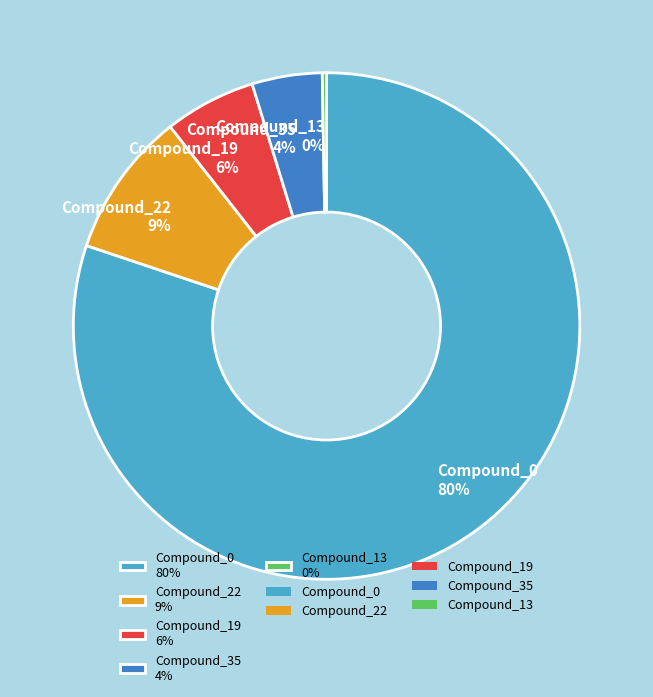

Do Compound_22 and Compound_0 together represent more than half of the pie?

Yes